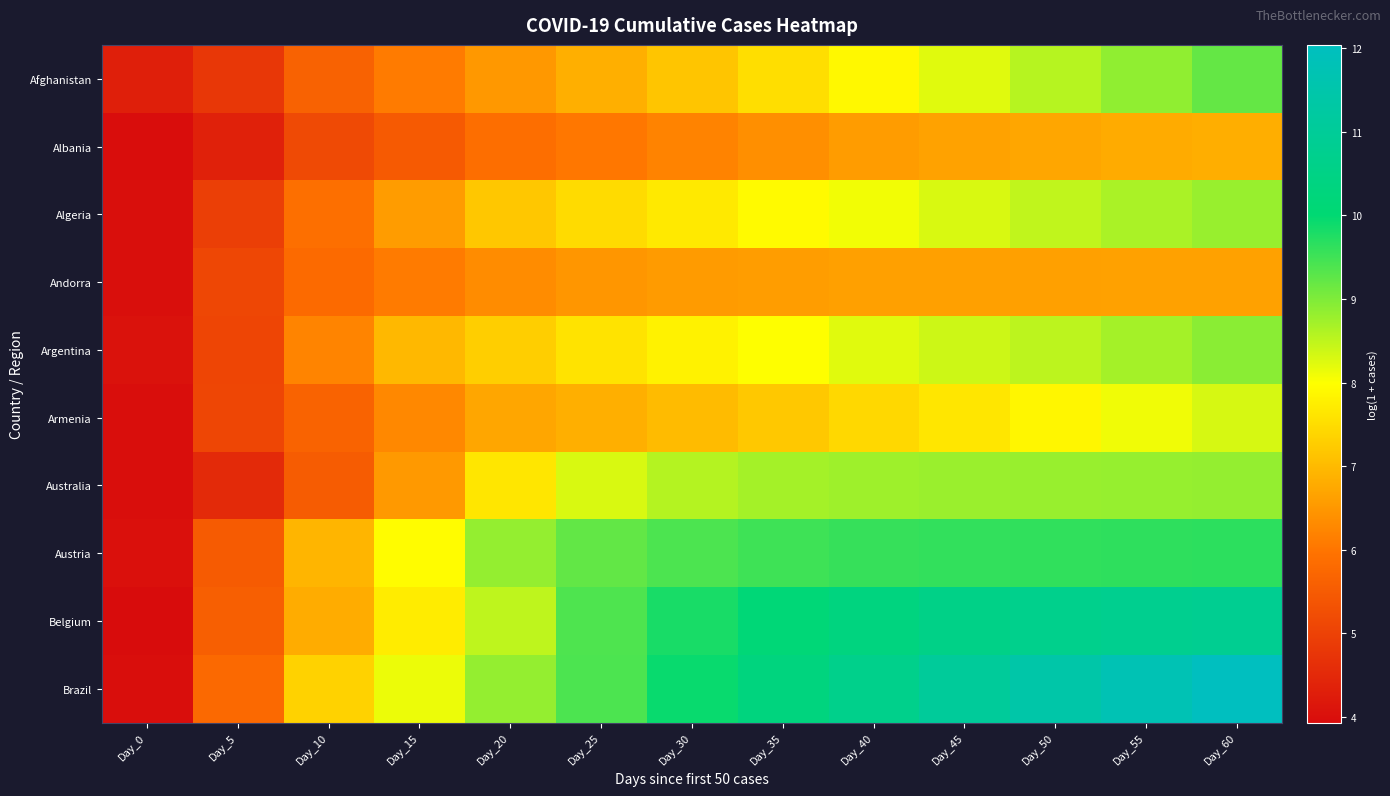

What is the spread (max minus min) of values at Day_50?

4.8